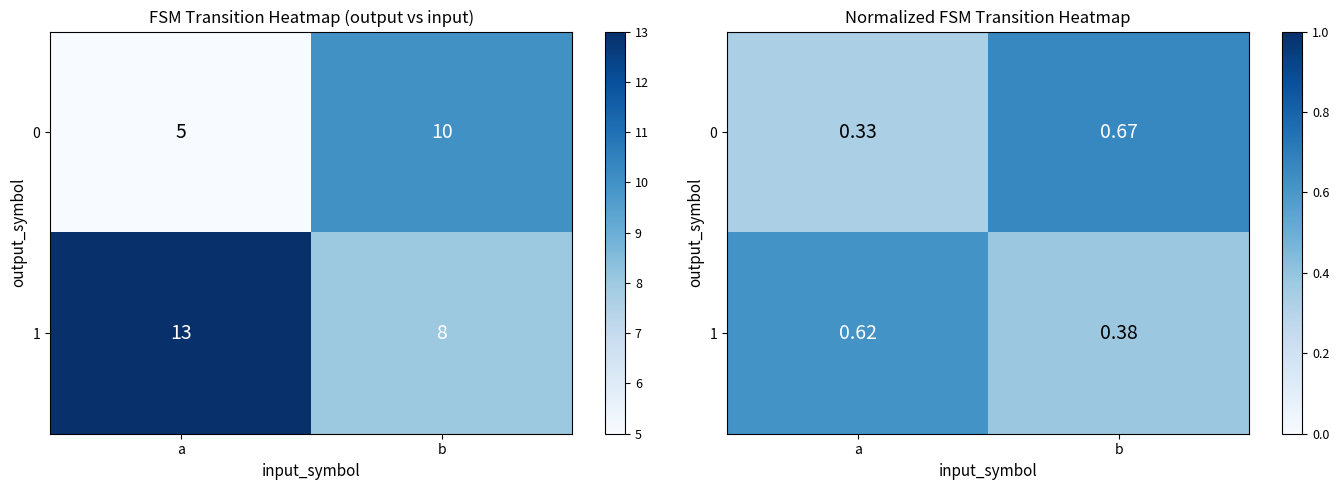

What is the difference between the maximum and minimum values in the 0 series?

0.3